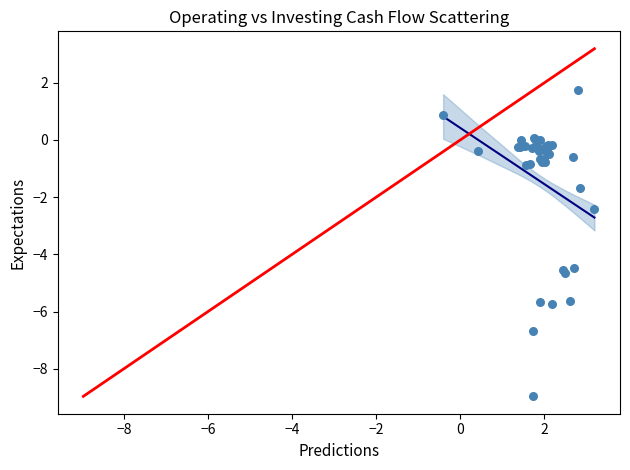

What Y value in the scatter plot is closest to -3?

-2.4